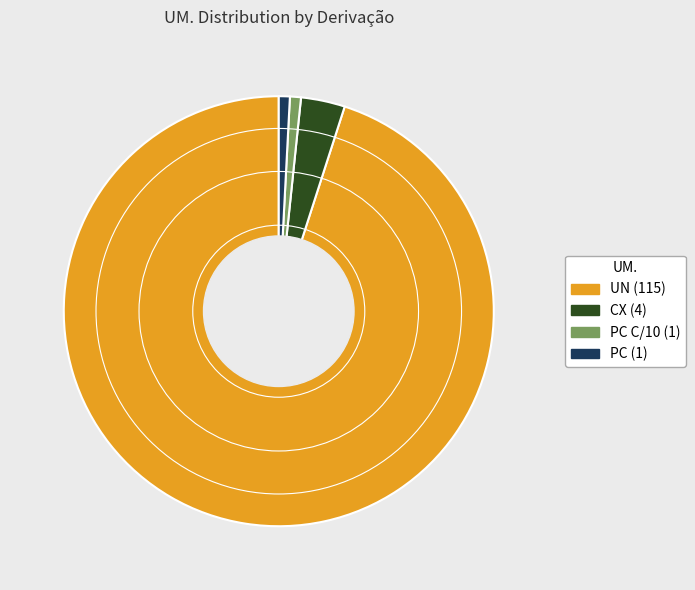

Is there a majority slice in this chart?

Yes